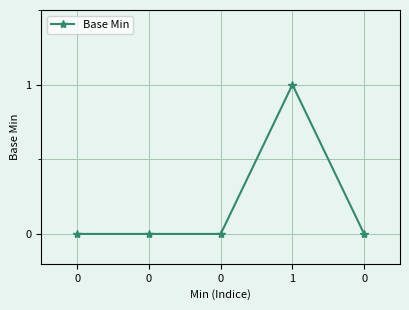

How many interior local peaks (higher than both neighbors) does the data have?

1